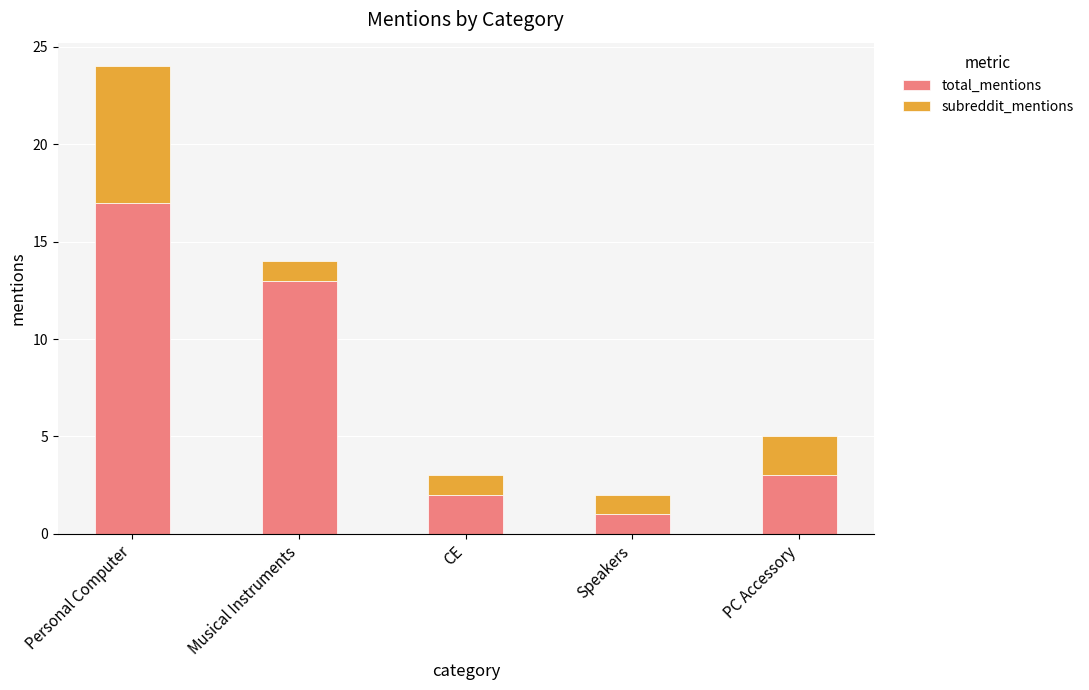

Are the bars horizontal?

No